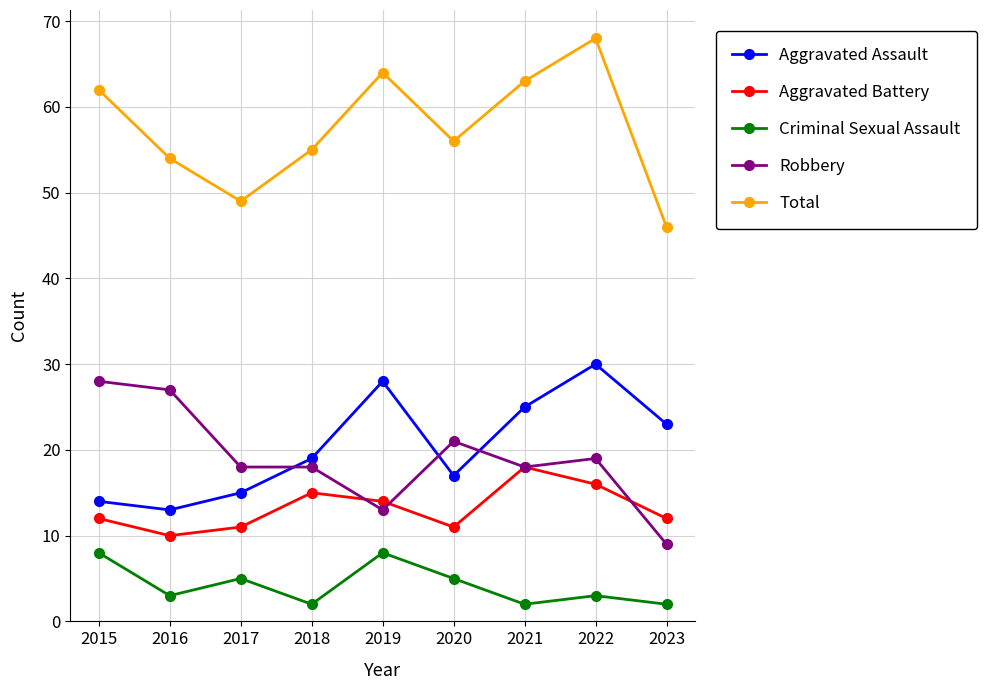

What are all the series names shown in the legend?

Aggravated Assault, Aggravated Battery, Criminal Sexual Assault, Robbery, Total